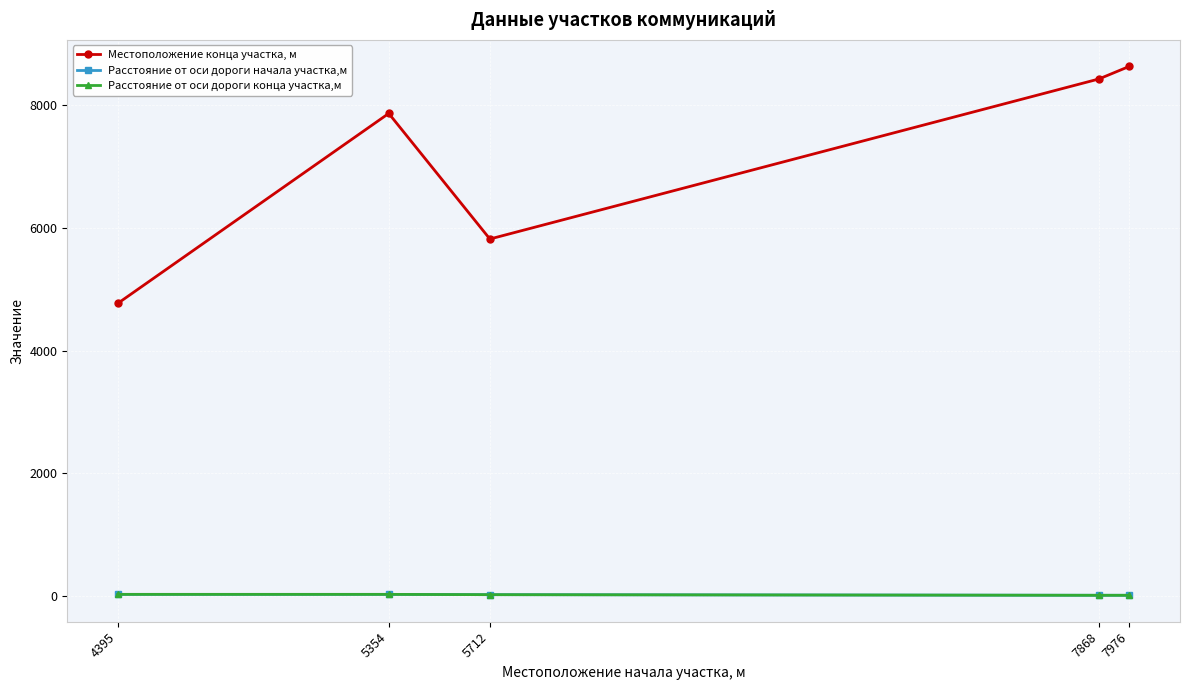

Which series changed the most between 4395 and 7976?

Местоположение конца участка, м